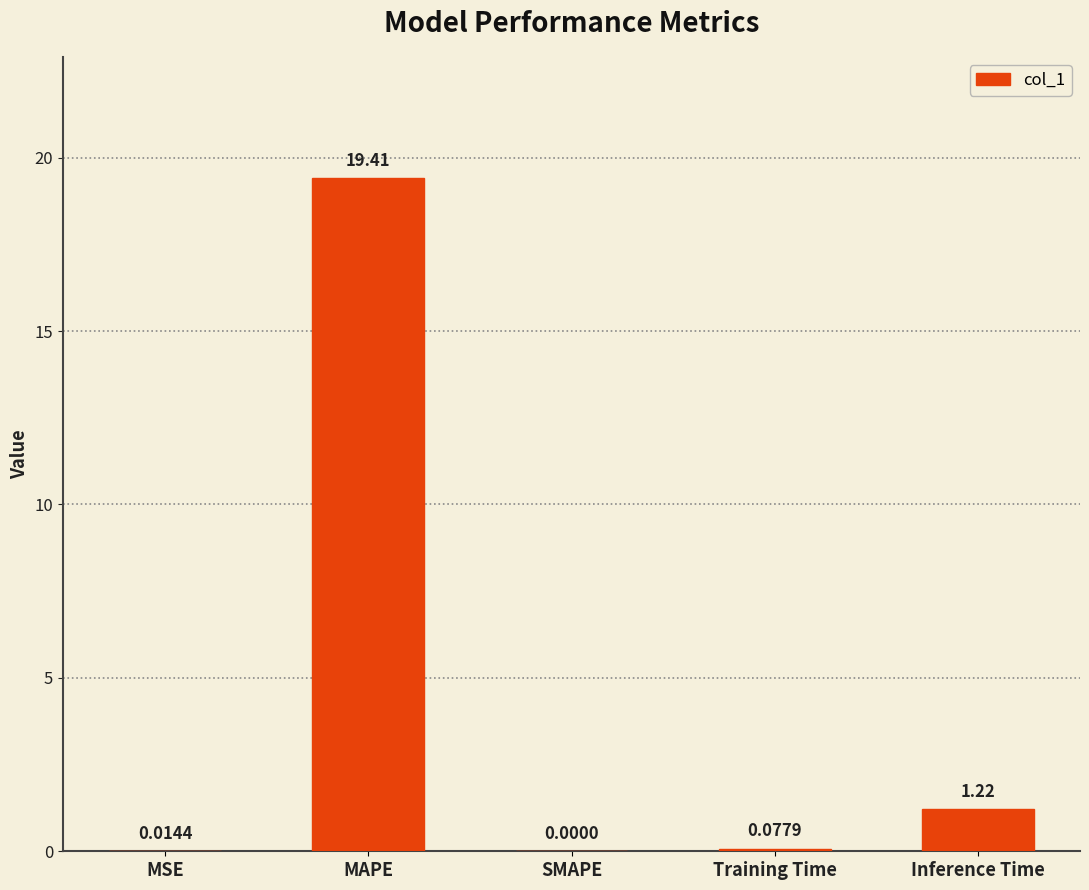

Are the bars grouped side by side (vs. stacked)?

No